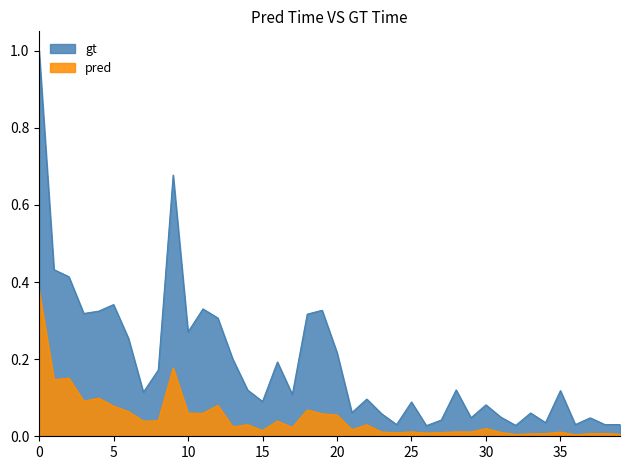

Which series has the largest total across all categories?

gt